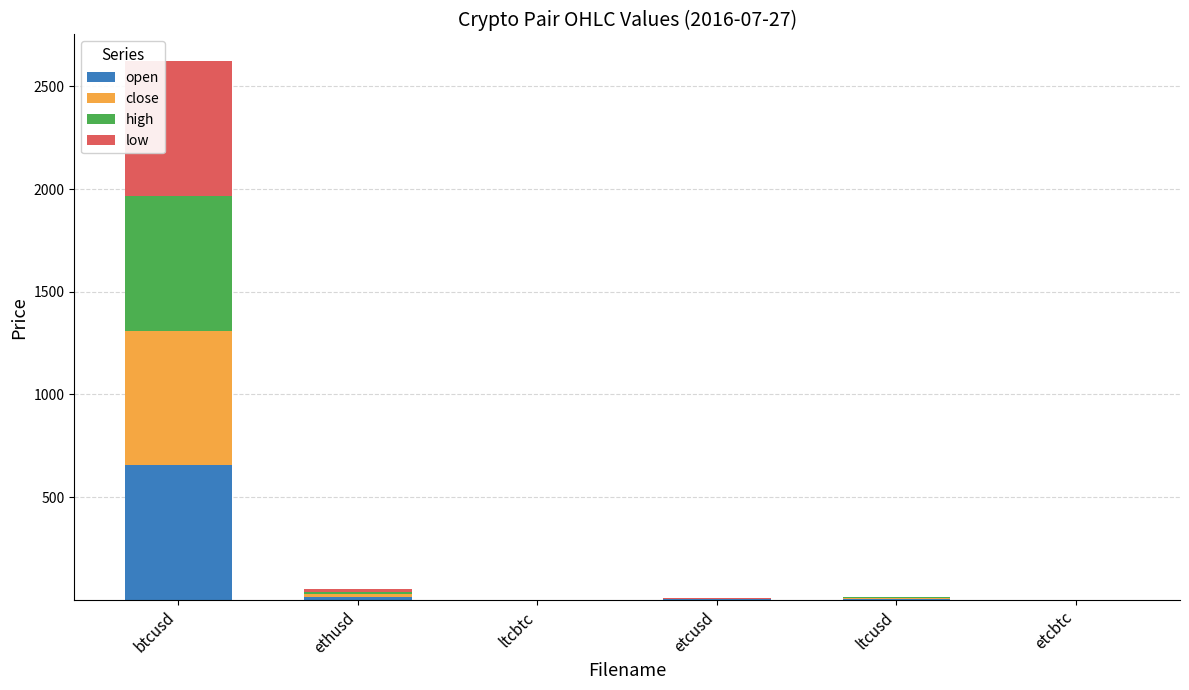

What is the maximum value for open?

655.5